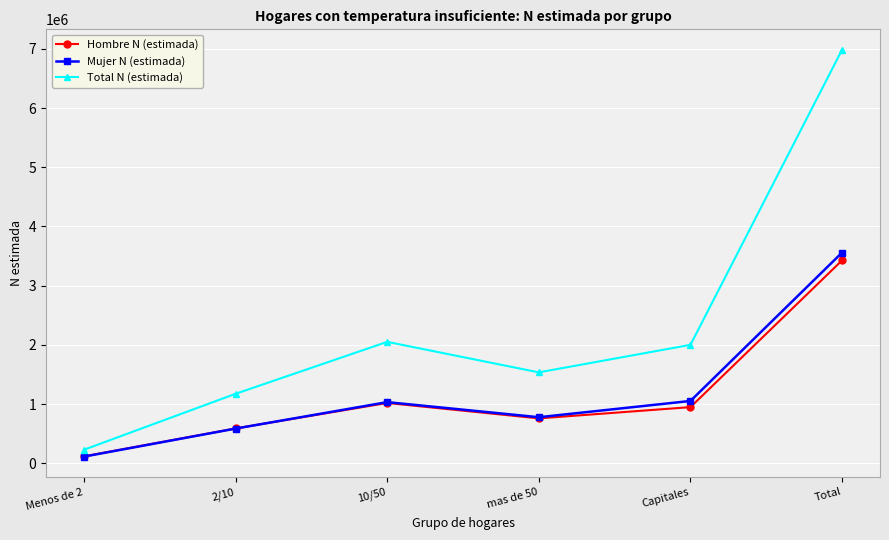

In Mujer N (estimada), how many points are lower than both neighbors (excluding endpoints)?

1